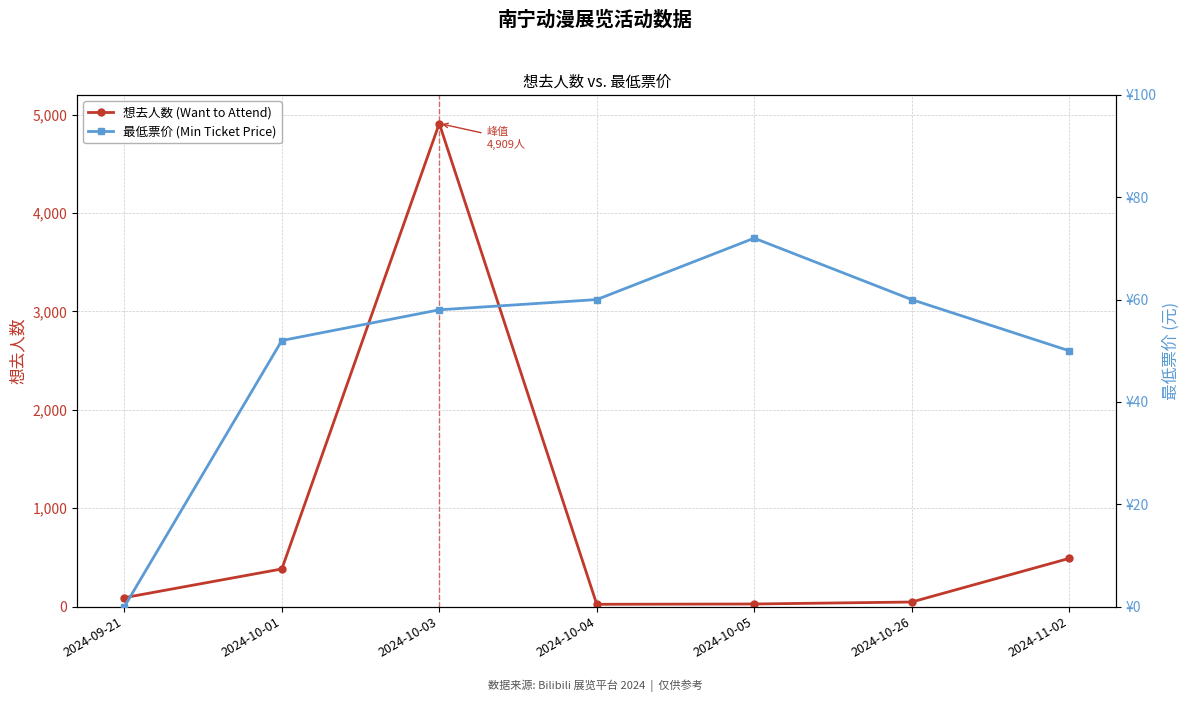

What is the difference between the second highest and second lowest values in the 想去人数 (Want to Attend) series?

463